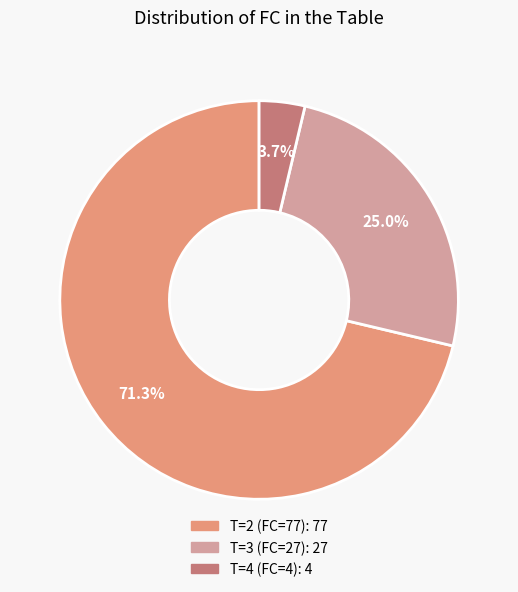

Does any single category account for the majority?

Yes